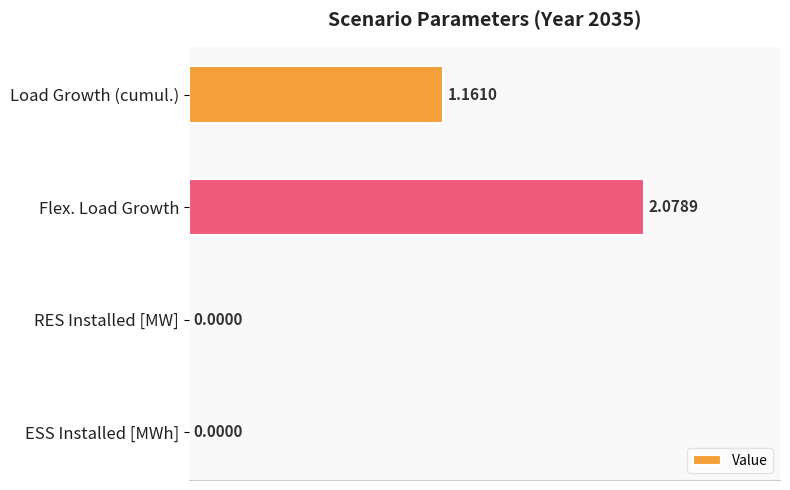

What is the sum of all values?

3.2